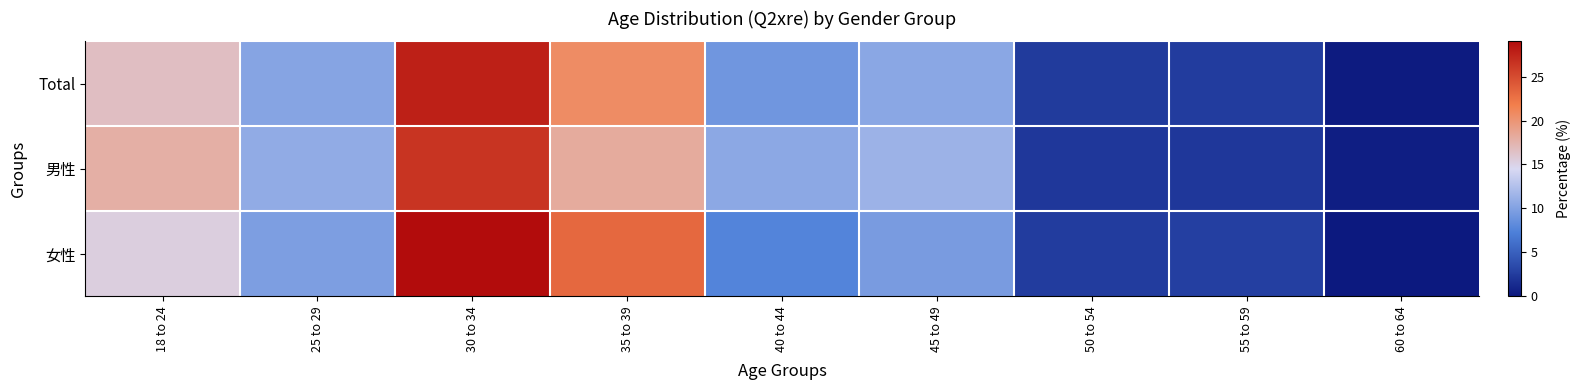

Reading right to left, extract all data points from this chart.

Total: 60 to 64=0.2	55 to 59=2.5	50 to 54=2.4	45 to 49=10.5	40 to 44=9.1	35 to 39=20.7	30 to 34=27.7	25 to 29=10.3	18 to 24=16.6
男性: 60 to 64=0.4	55 to 59=2.2	50 to 54=2.2	45 to 49=11.4	40 to 44=10.6	35 to 39=18.2	30 to 34=26.4	25 to 29=10.8	18 to 24=17.8
女性: 60 to 64=0.0	55 to 59=2.8	50 to 54=2.6	45 to 49=9.6	40 to 44=7.6	35 to 39=23.2	30 to 34=29.0	25 to 29=9.8	18 to 24=15.4